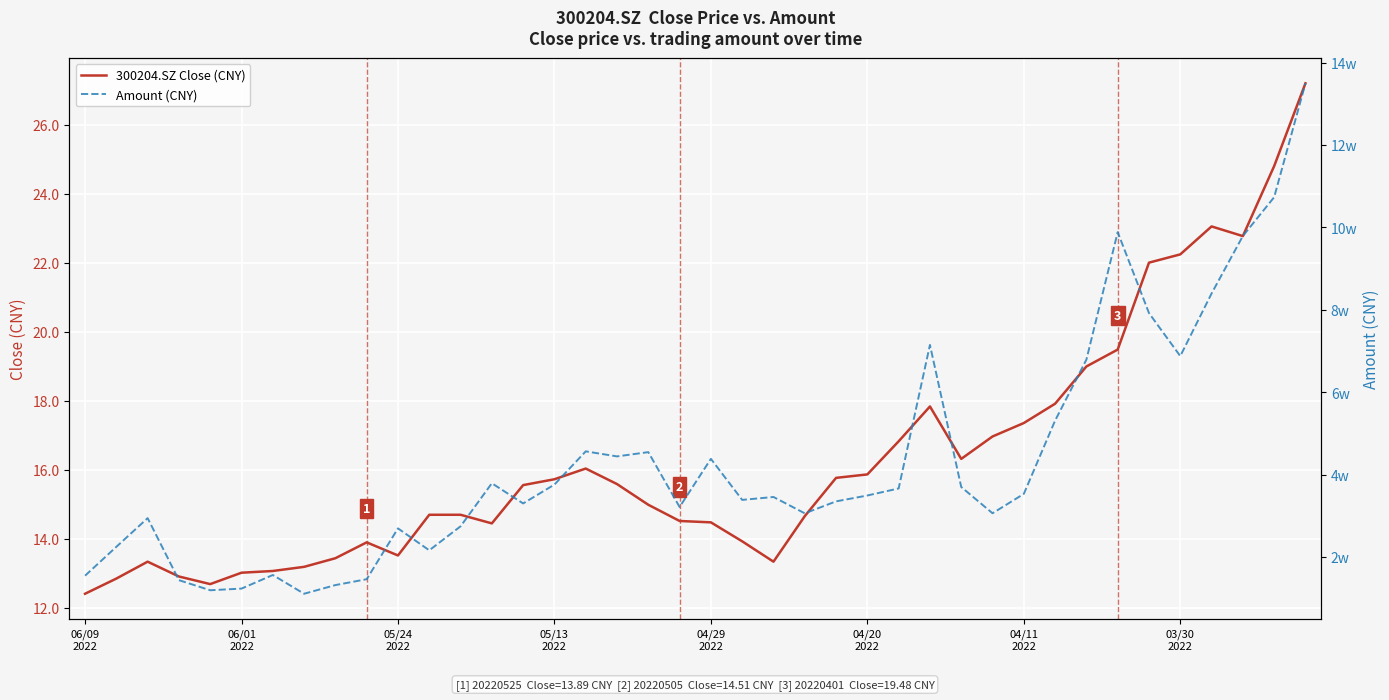

What is the label of the 32nd point from the right?

8